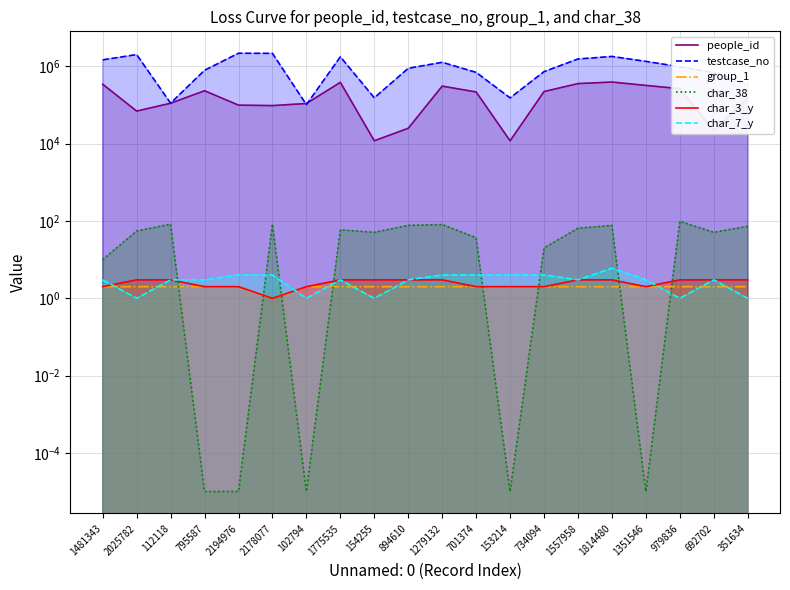

Reading left to right, what are all the values shown in this chart?

people_id: 346672.0	69913.0	111593.0	234939.0	99620.0	97007.0	109717.0	387636.0	11935.0	25137.0	309411.0	218295.0	11908.0	224130.0	359707.0	394668.0	322533.0	265796.0	21661.0	154938.0
testcase_no: 1481344.0	2025783.0	112119.0	795588.0	2194977.0	2178078.0	102795.0	1775536.0	154256.0	894611.0	1279133.0	701375.0	153215.0	734095.0	1557959.0	1814481.0	1351547.0	979837.0	692703.0	351635.0
group_1: 2.0	2.0	2.0	2.0	2.0	1.0	2.0	2.0	2.0	2.0	2.0	2.0	2.0	2.0	2.0	2.0	2.0	2.0	2.0	2.0
char_38: 10.0	55.0	83.0	0.0	0.0	83.0	0.0	59.0	51.0	77.0	81.0	37.0	0.0	20.0	65.0	77.0	0.0	98.0	51.0	73.0
char_3_y: 2.0	3.0	3.0	2.0	2.0	1.0	2.0	3.0	3.0	3.0	3.0	2.0	2.0	2.0	3.0	3.0	2.0	3.0	3.0	3.0
char_7_y: 3.0	1.0	3.0	3.0	4.0	4.0	1.0	3.0	1.0	3.0	4.0	4.0	4.0	4.0	3.0	6.0	3.0	1.0	3.0	1.0